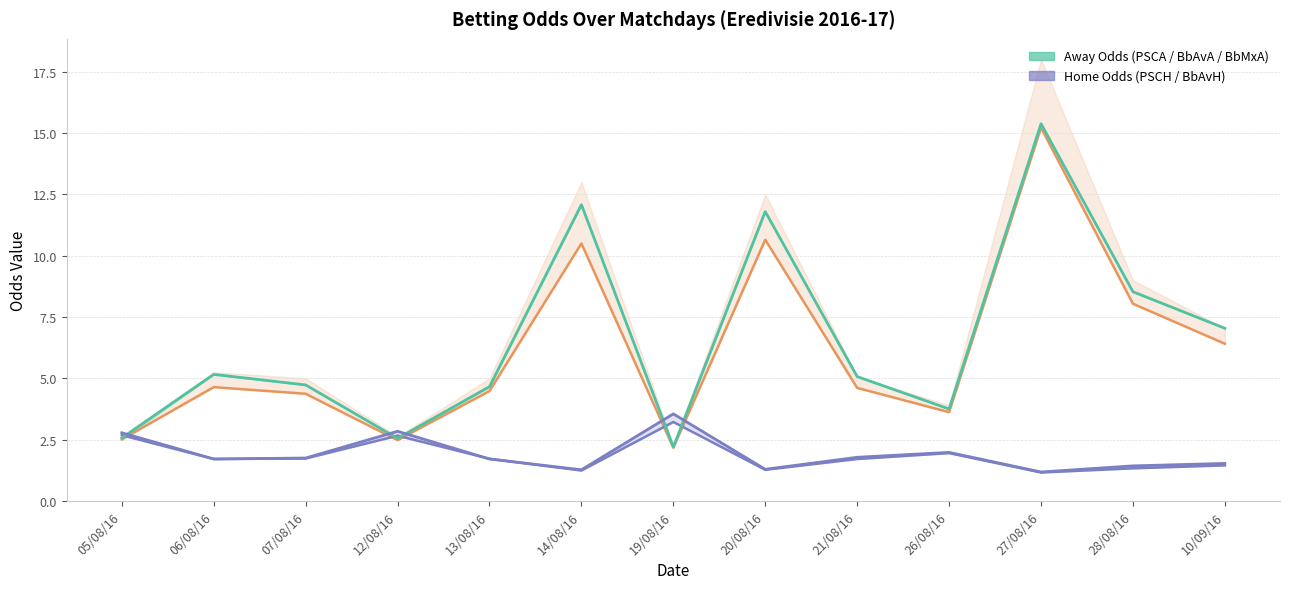

At which category is the sum across all series the highest?

27/08/16